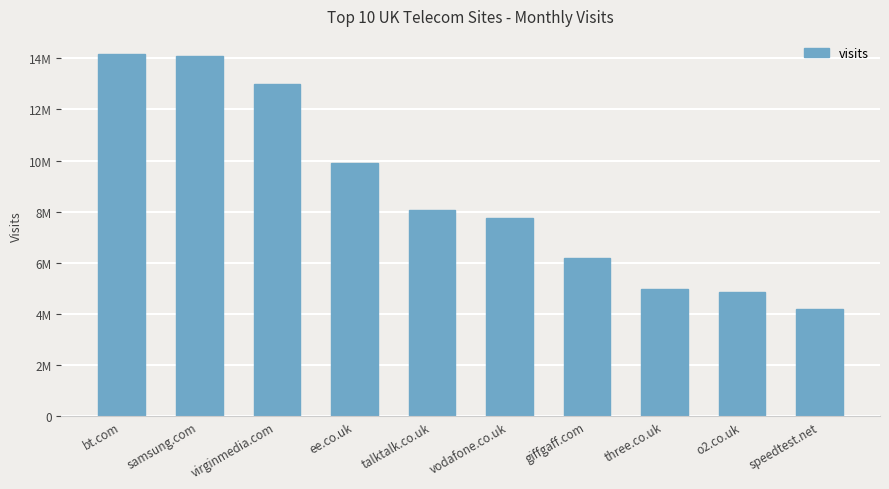

Are the bars horizontal?

No